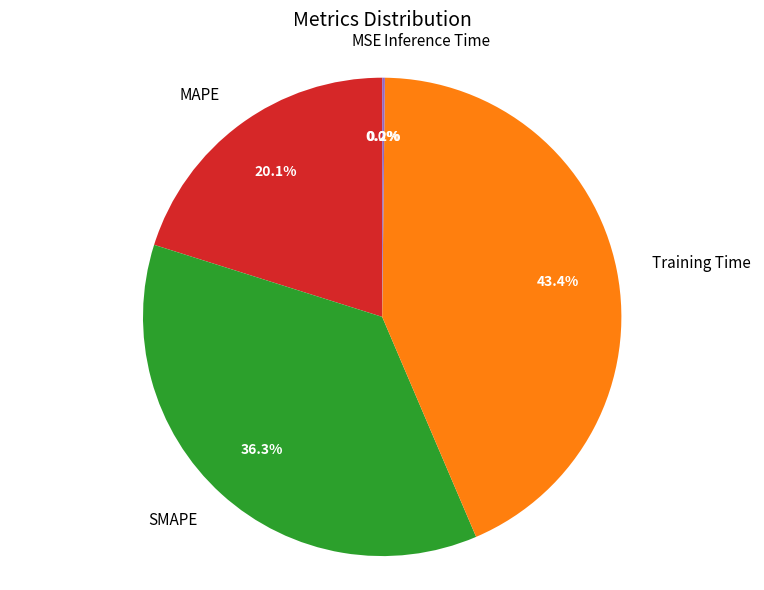

What percentage is the MAPE slice, to the nearest percent?

20%